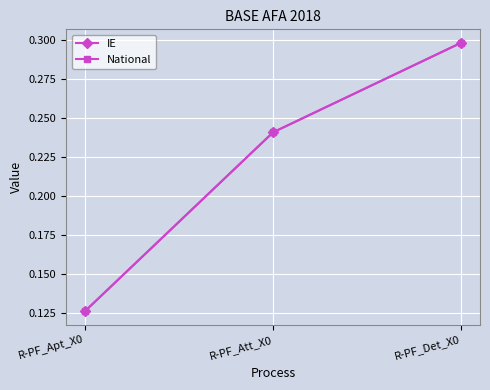

What is the sum of all National values?

0.7